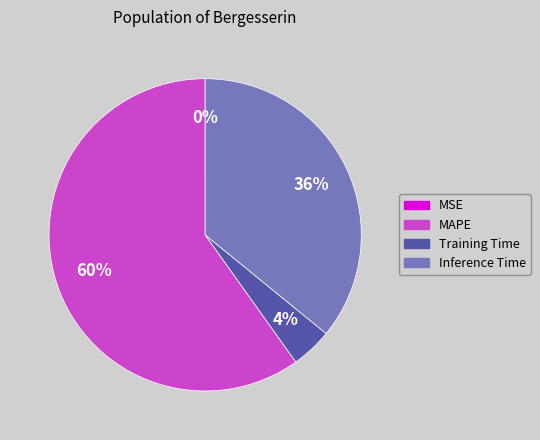

To the nearest percent, what percentage of the pie is Training Time?

4%